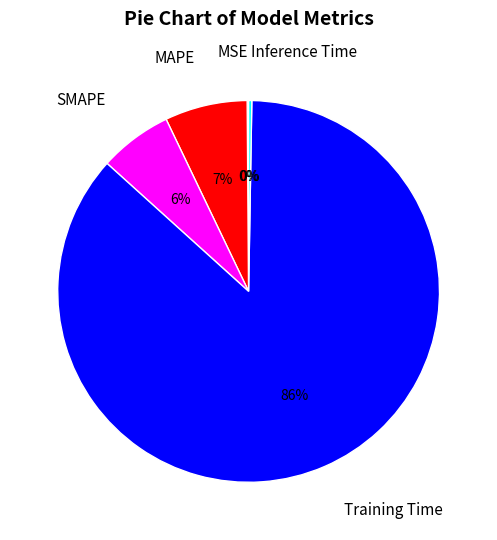

Combined, do Training Time and MAPE account for over 50%?

Yes